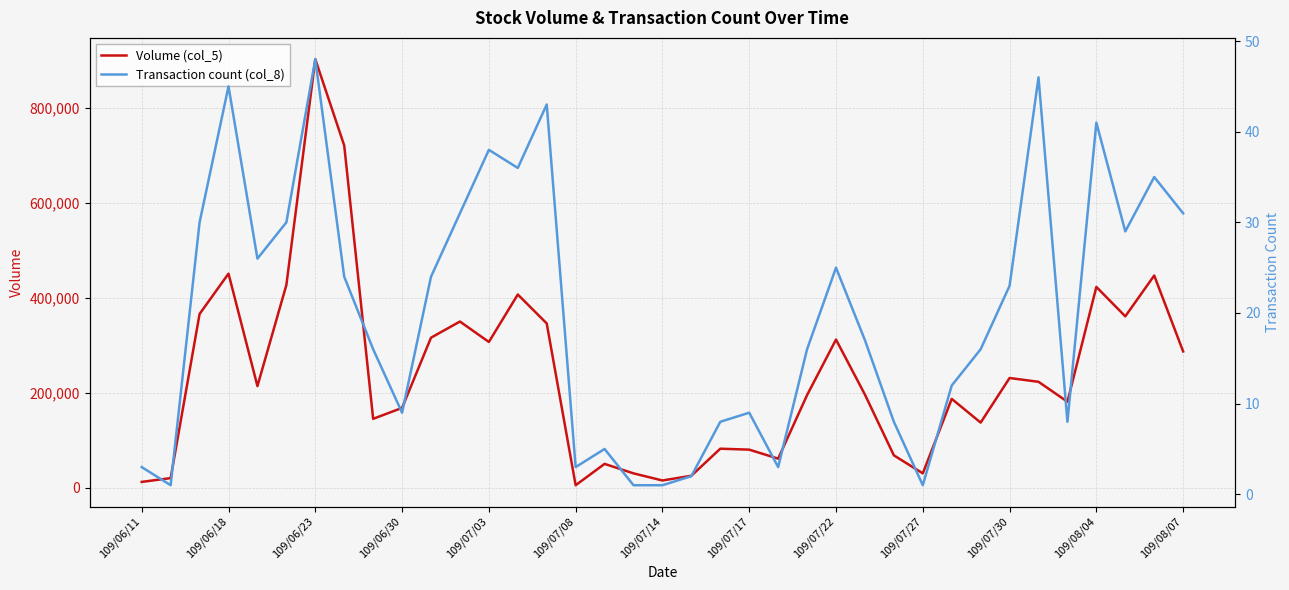

Is it true that Transaction count (col_8) equals 13 at 35?

False